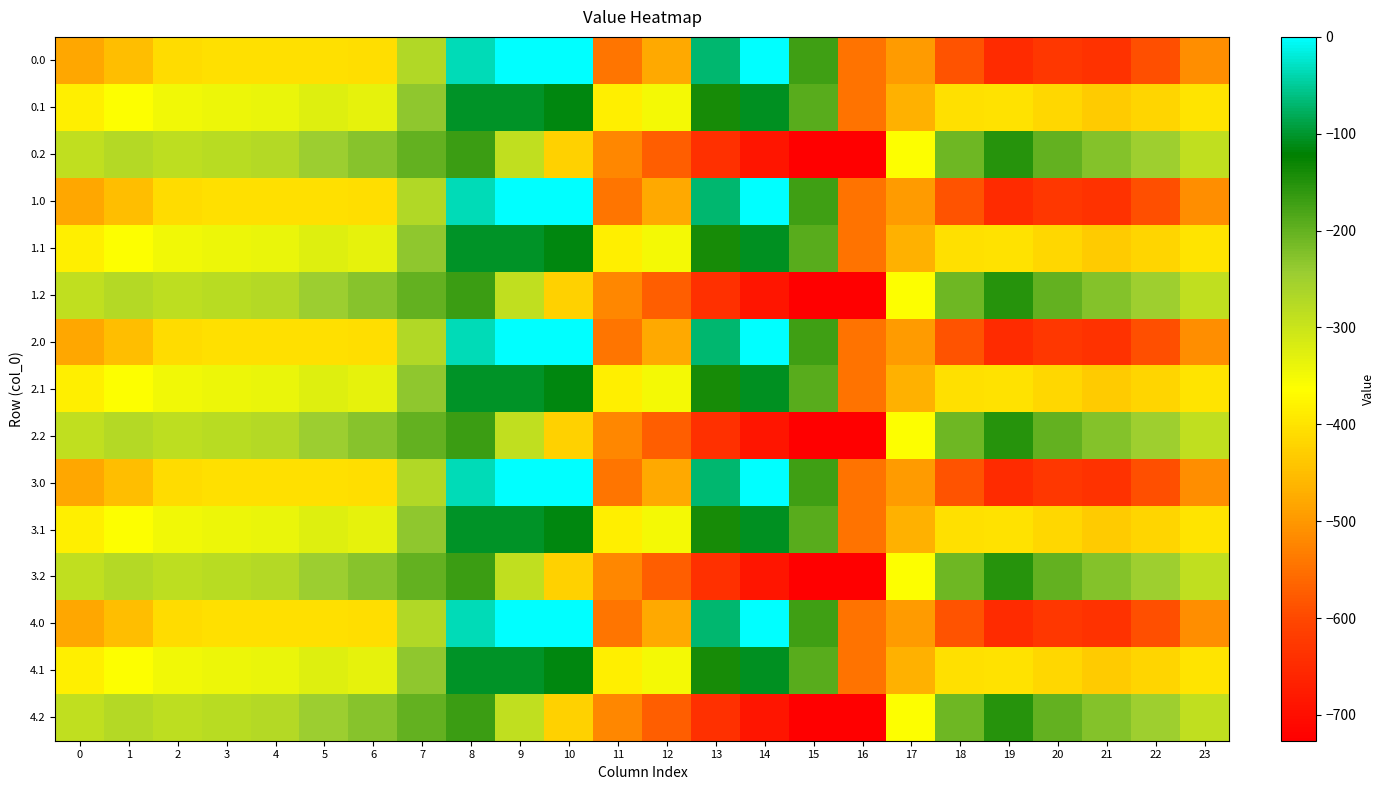

Rank the series at 2 from lowest to highest value.

0.0, 1.0, 2.0, 3.0, 4.0, 0.1, 1.1, 2.1, 3.1, 4.1, 0.2, 1.2, 2.2, 3.2, 4.2